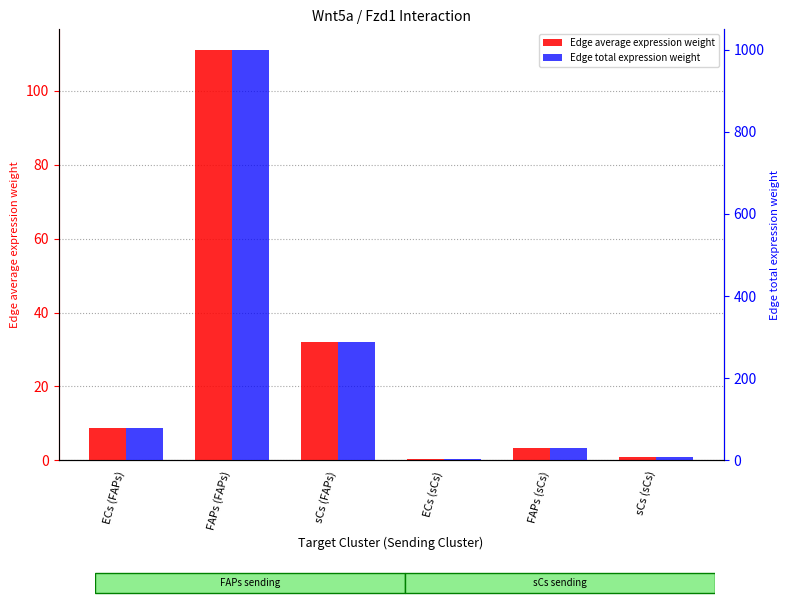

Which series has the widest spread of values?

Edge total expression weight